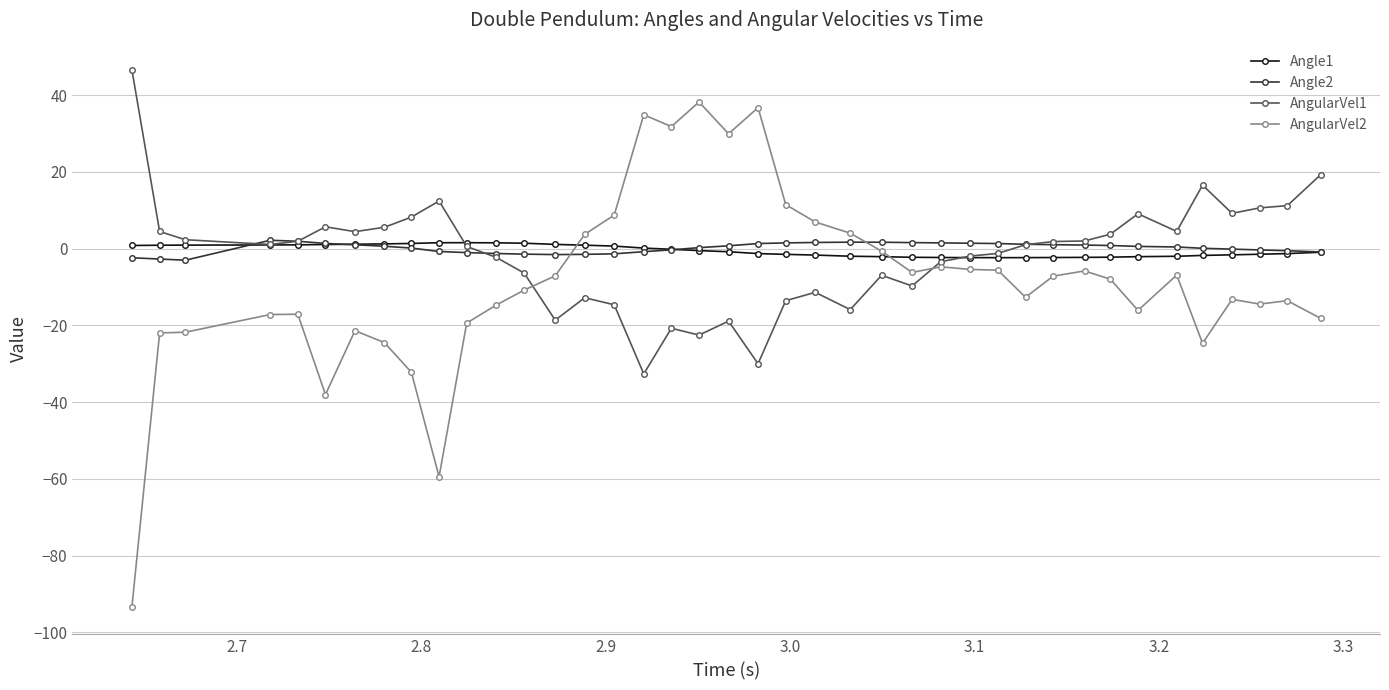

Does the chart display data point markers on the line(s)?

Yes